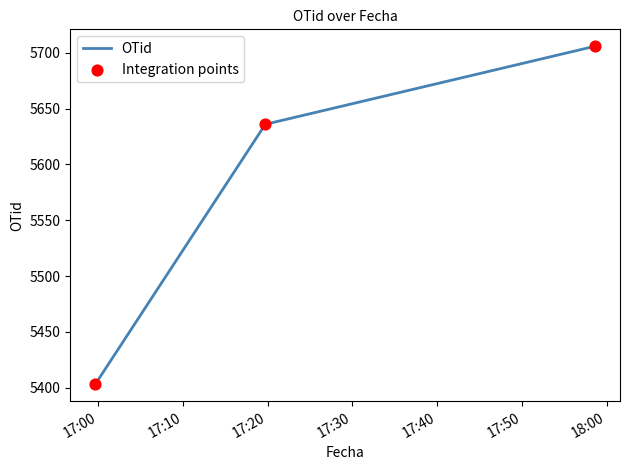

What is the difference between the maximum and second lowest values?

70